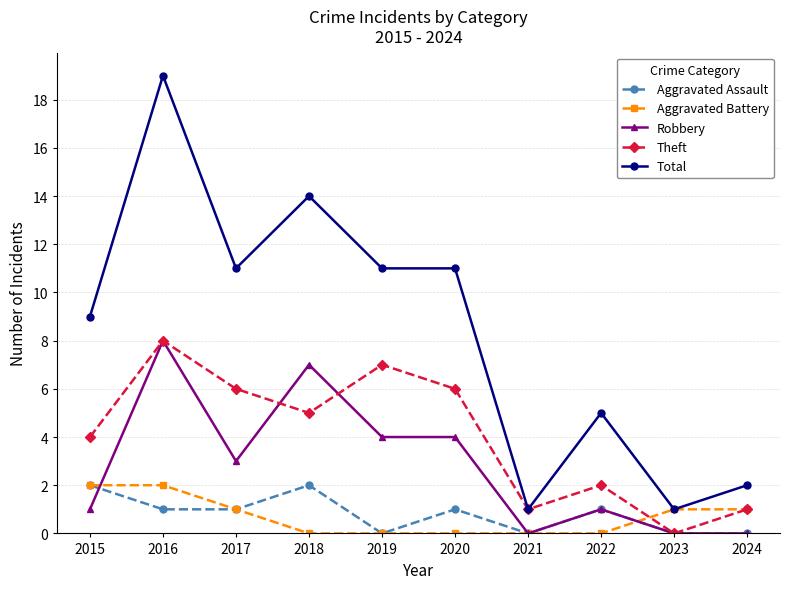

What value does the Total series have at 2015, to the nearest 5?

10